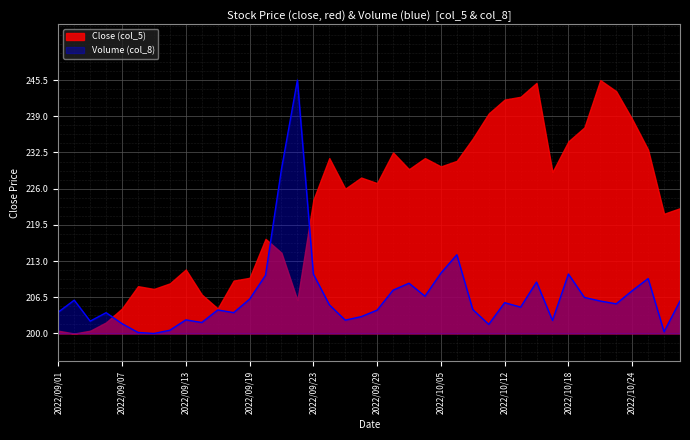

List the series in order of their overall mean, highest first.

Close (col_5), Volume (col_8)